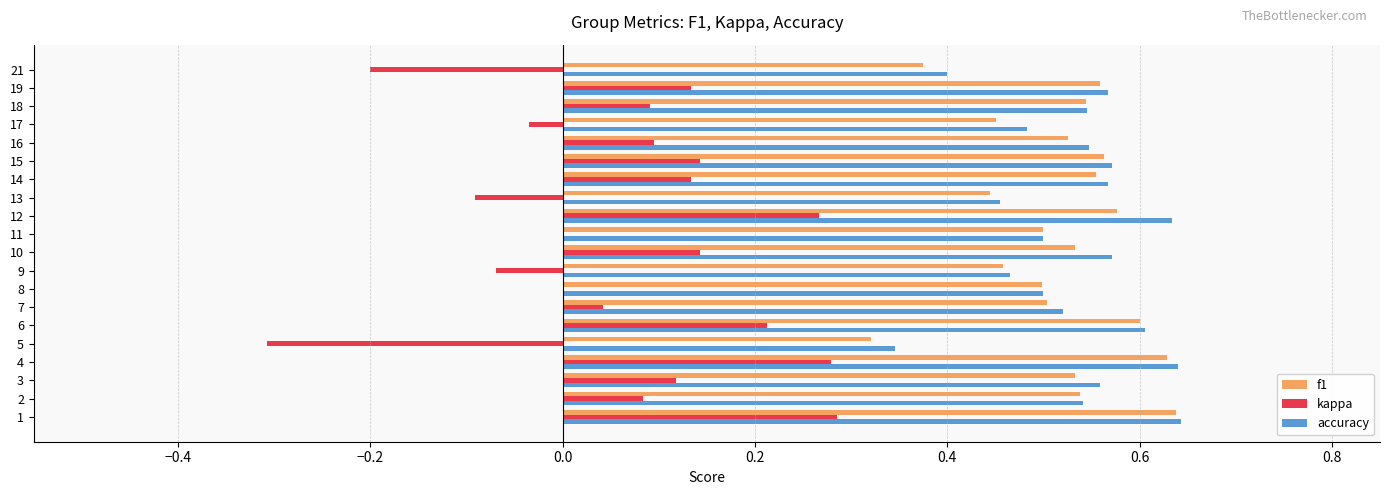

Between 13 and 18, which series saw the biggest shift?

kappa